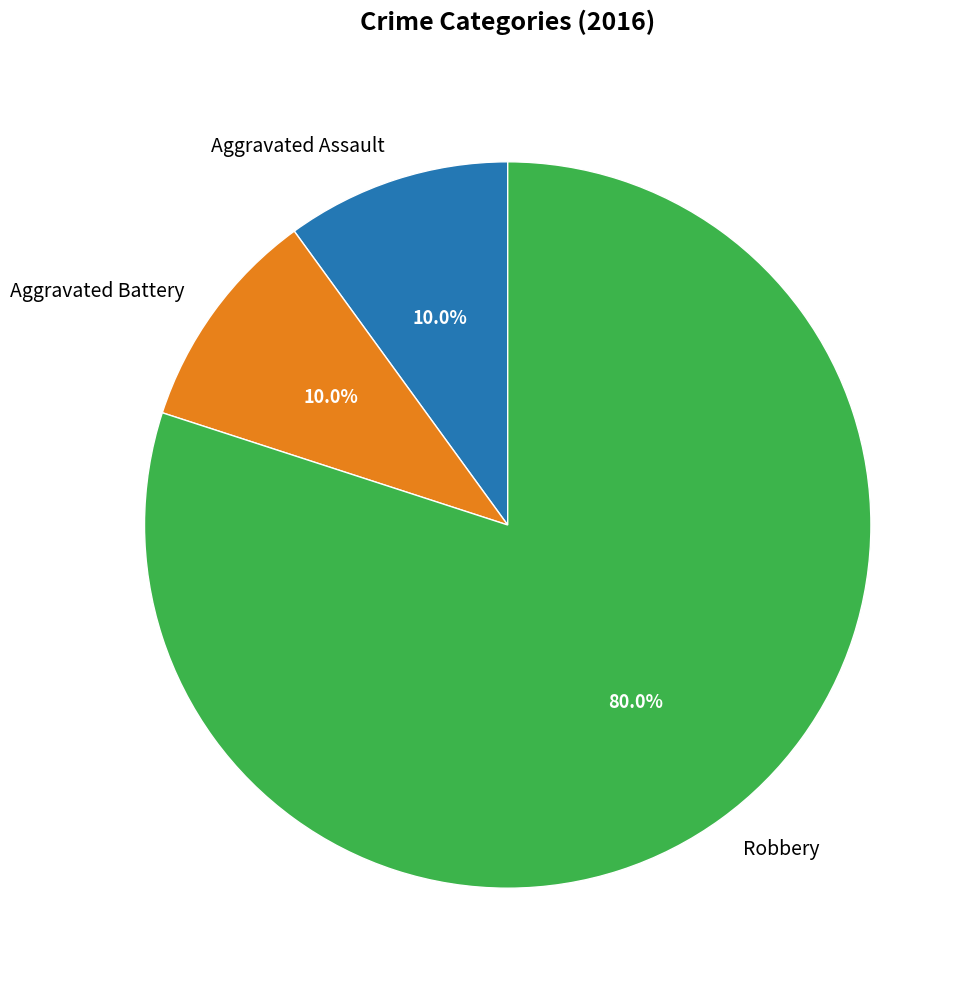

How many segments does this pie chart have?

3